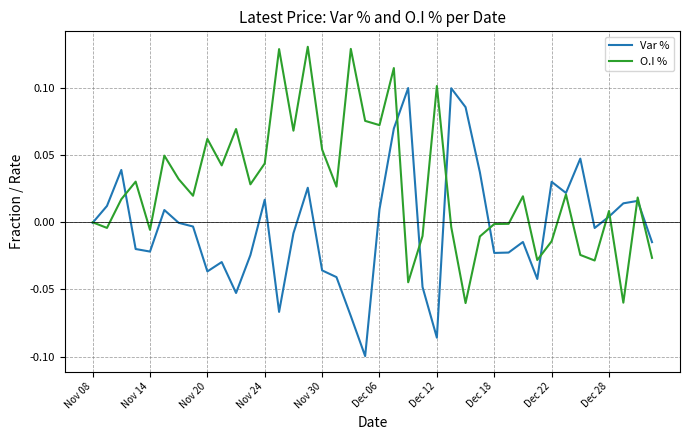

What is the difference between the maximum and second lowest values in the Var % series?

0.2